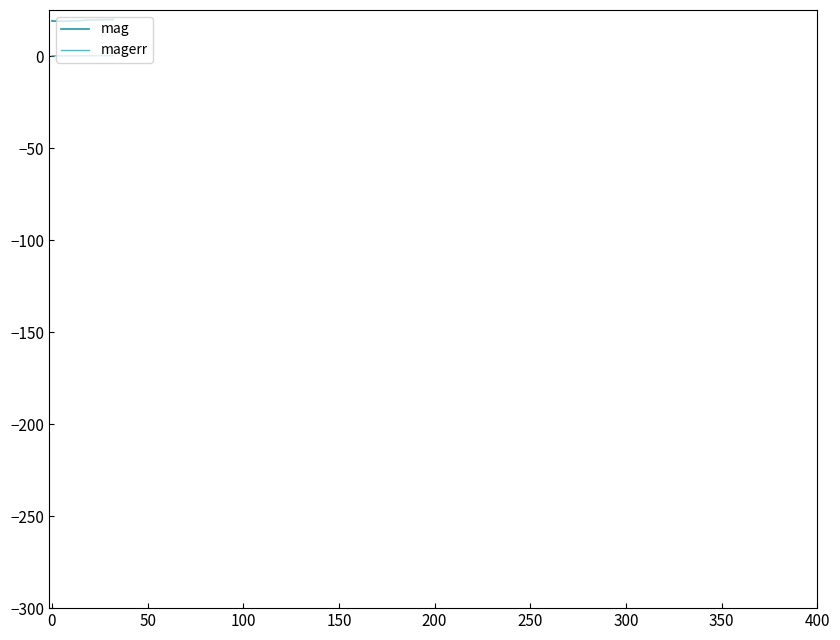

True or false: magerr and mag cross at least once.

False